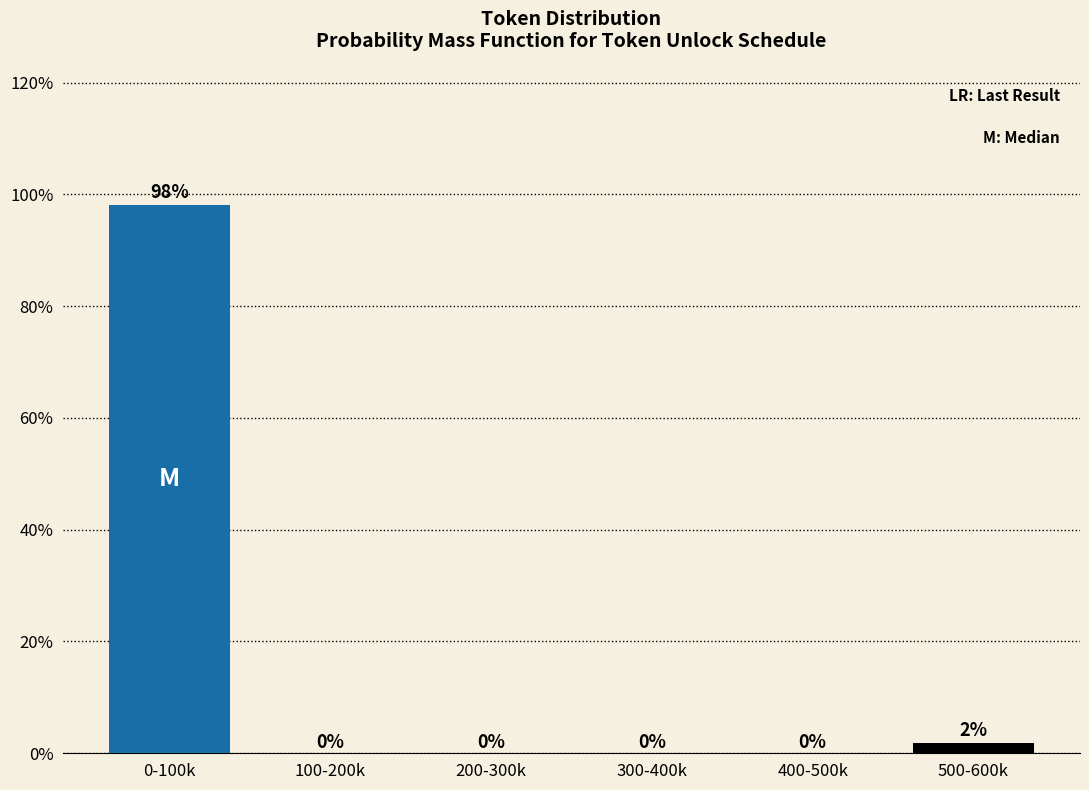

The value at 100-200k is 0.0. True or false?

True